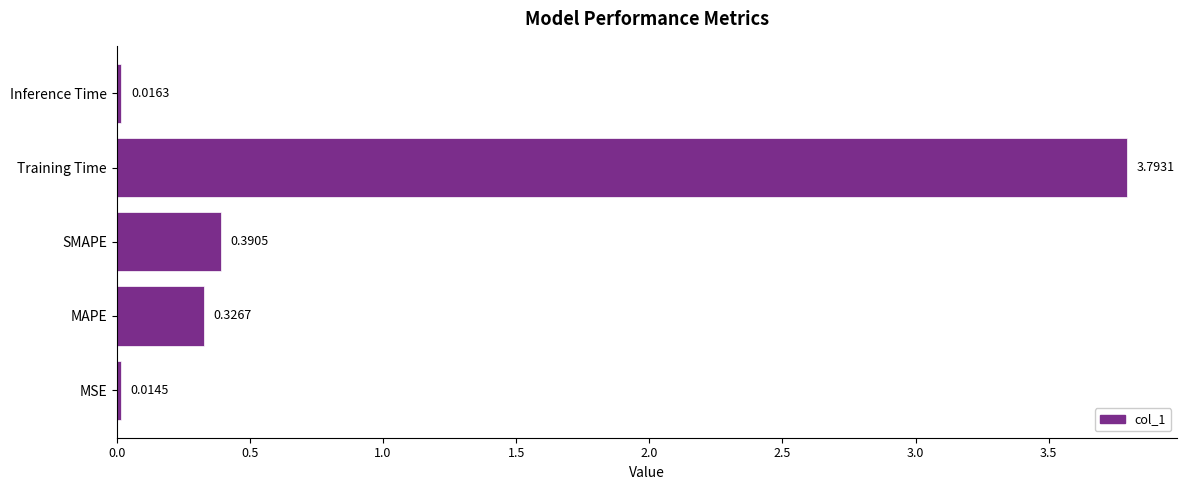

At which label is the value closest to 1?

SMAPE